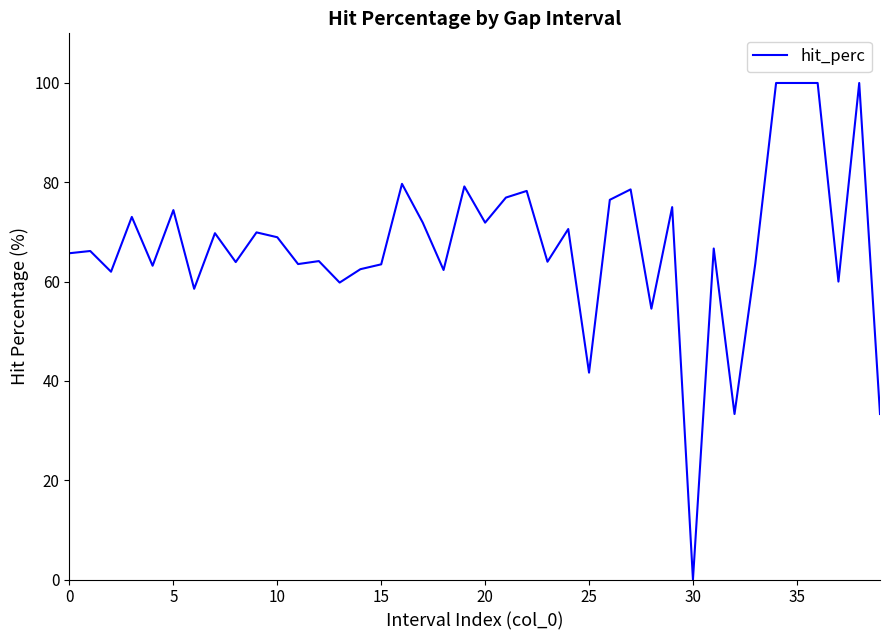

What is the difference between the maximum and minimum values?

100.0